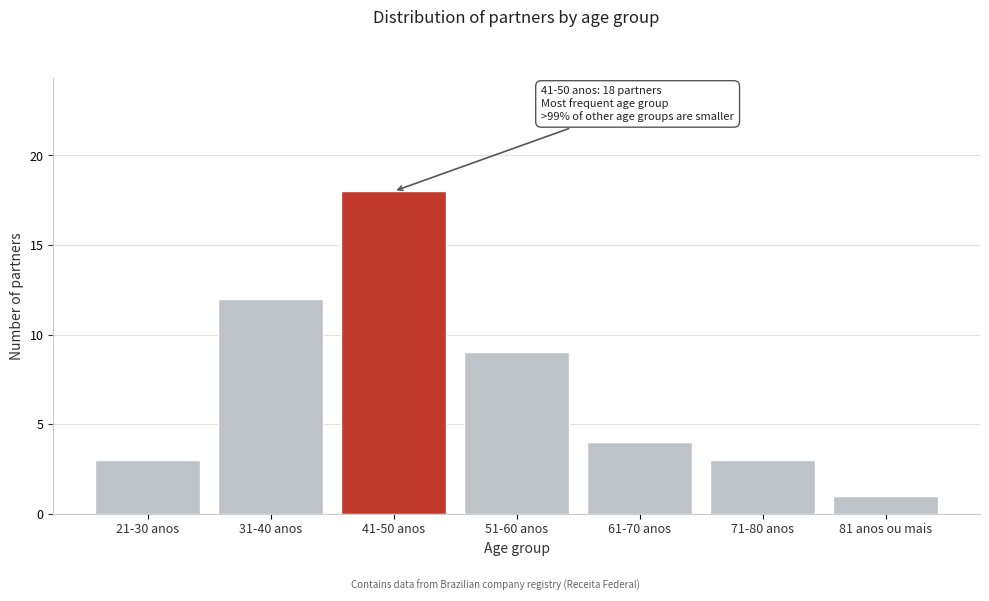

Reading left to right, what are all the values shown in this chart?

3	12	18	9	4	3	1